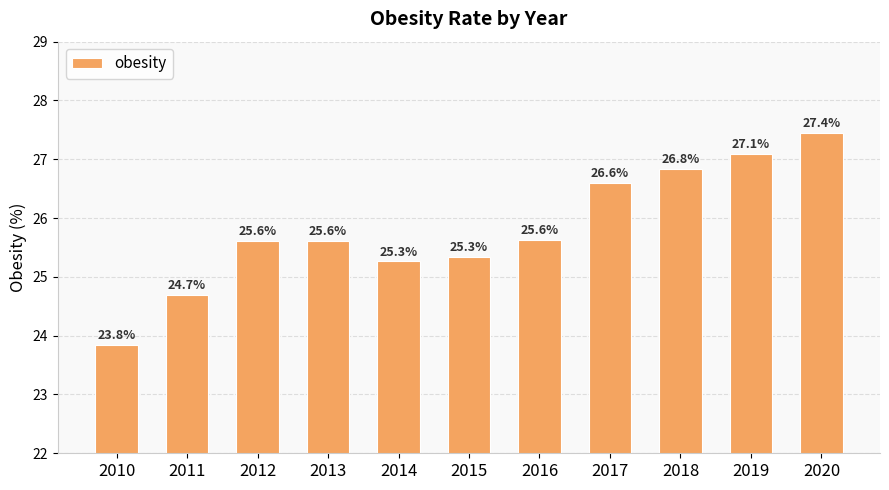

What is the average value?

25.8